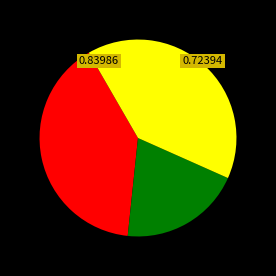

Is there a majority slice in this chart?

No